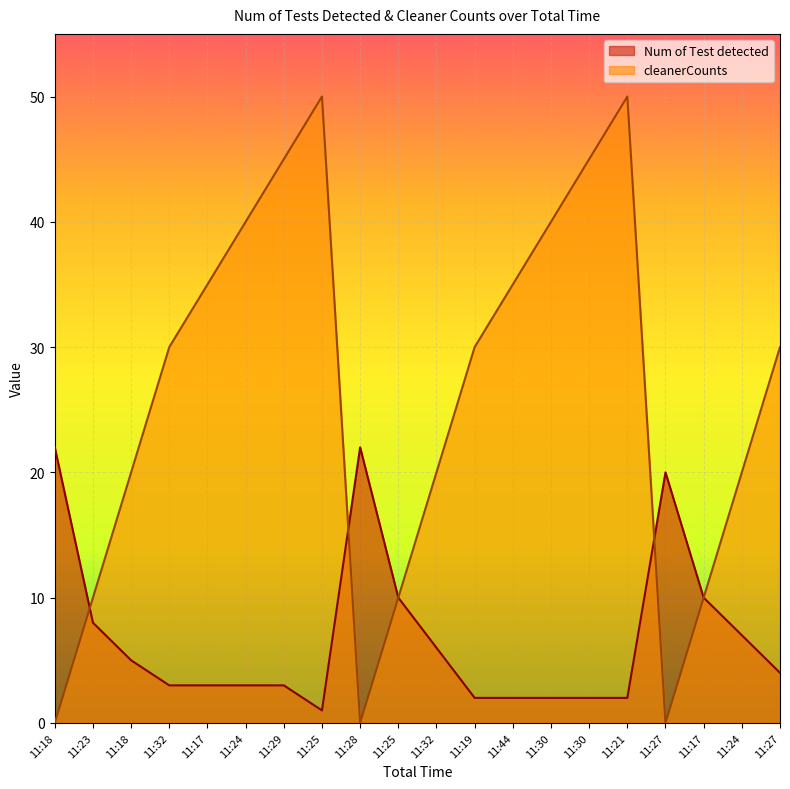

The value of cleanerCounts at 11:27 is 53. True or false?

False